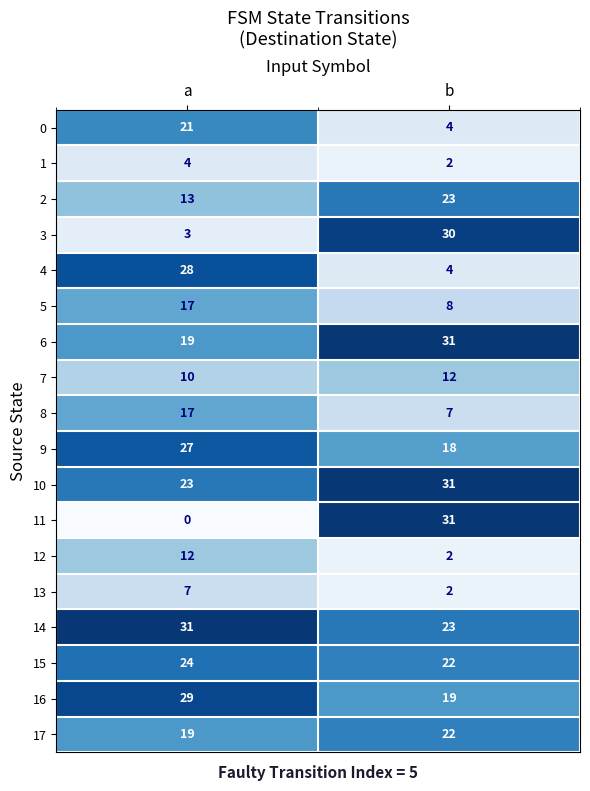

What is the maximum value for 8?

17